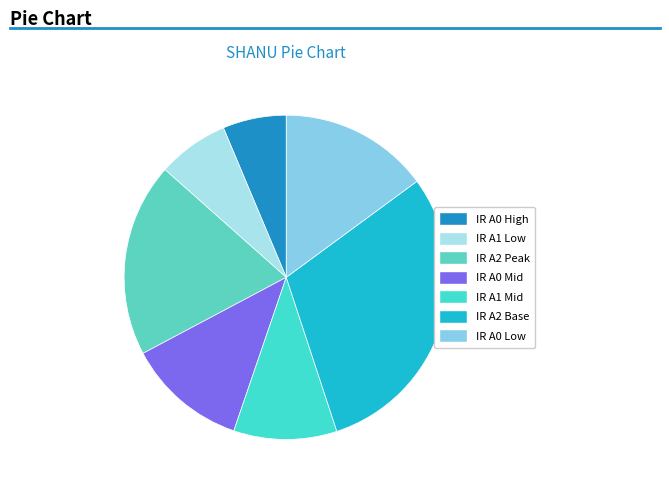

Count the number of slices in the pie.

7